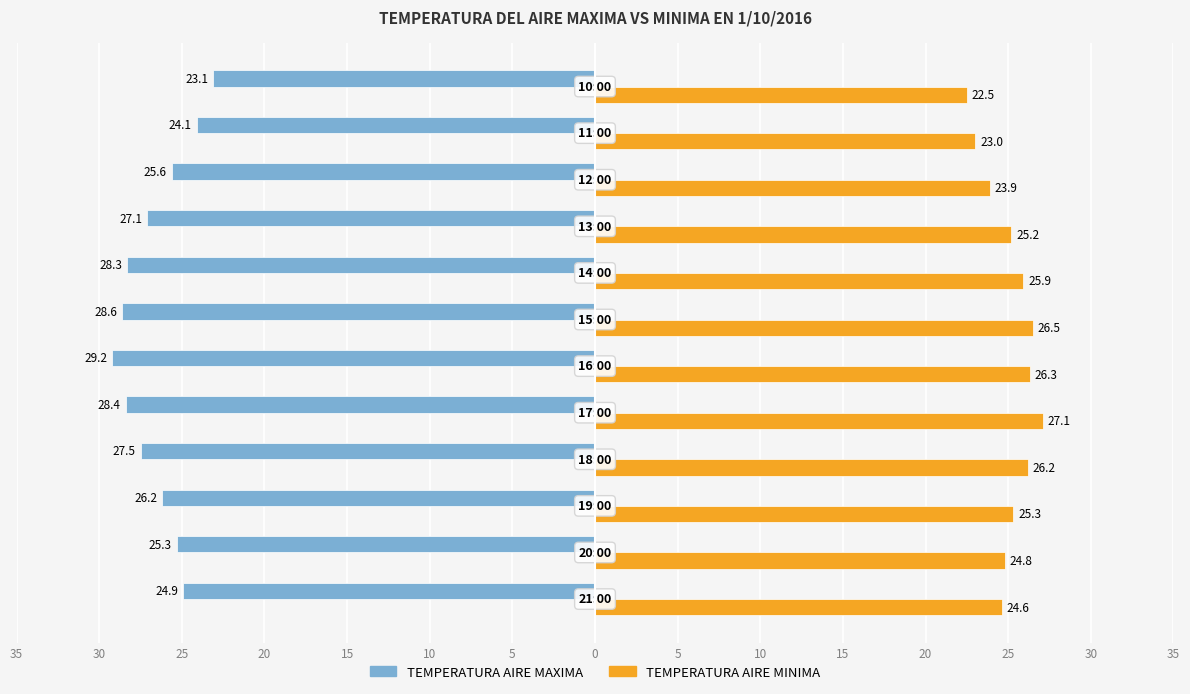

Reading right to left, what are all the values shown in this chart?

TEMPERATURA AIRE MAXIMA: 20=-23.1	15=-24.1	10=-25.6	5=-27.1	0=-28.3	5=-28.6	10=-29.2	15=-28.4	20=-27.5	25=-26.2	30=-25.3	35=-24.9
TEMPERATURA AIRE MINIMA: 20=22.5	15=23.0	10=23.9	5=25.2	0=25.9	5=26.5	10=26.3	15=27.1	20=26.2	25=25.3	30=24.8	35=24.6